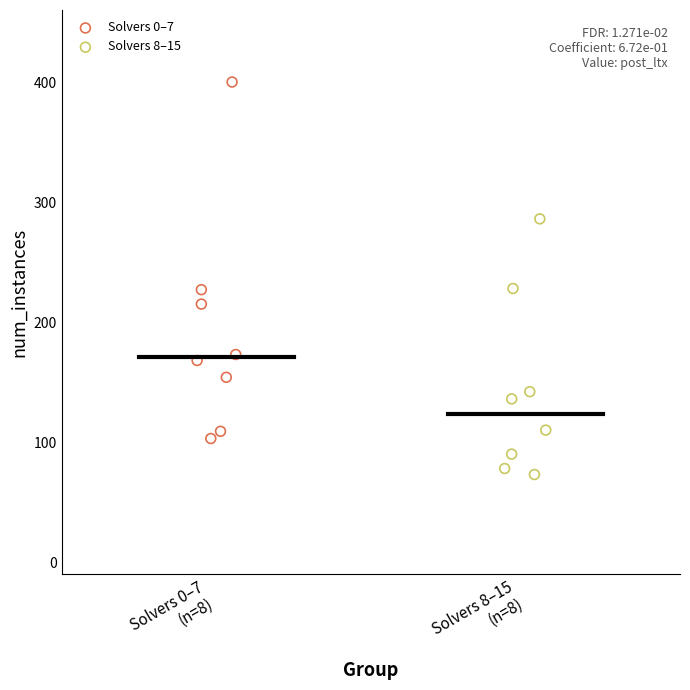

Which series contains the lowest Y value?

Solvers 8–15